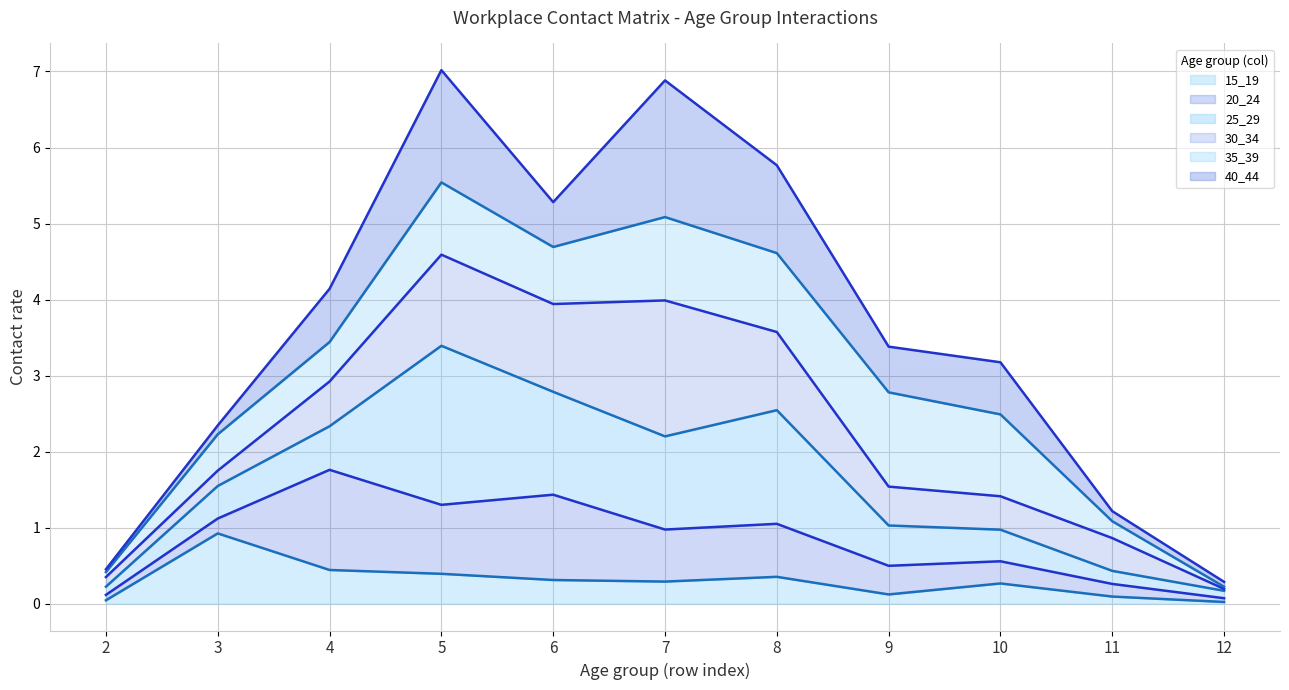

What value does the 40_44 line series have at 5?

7.0